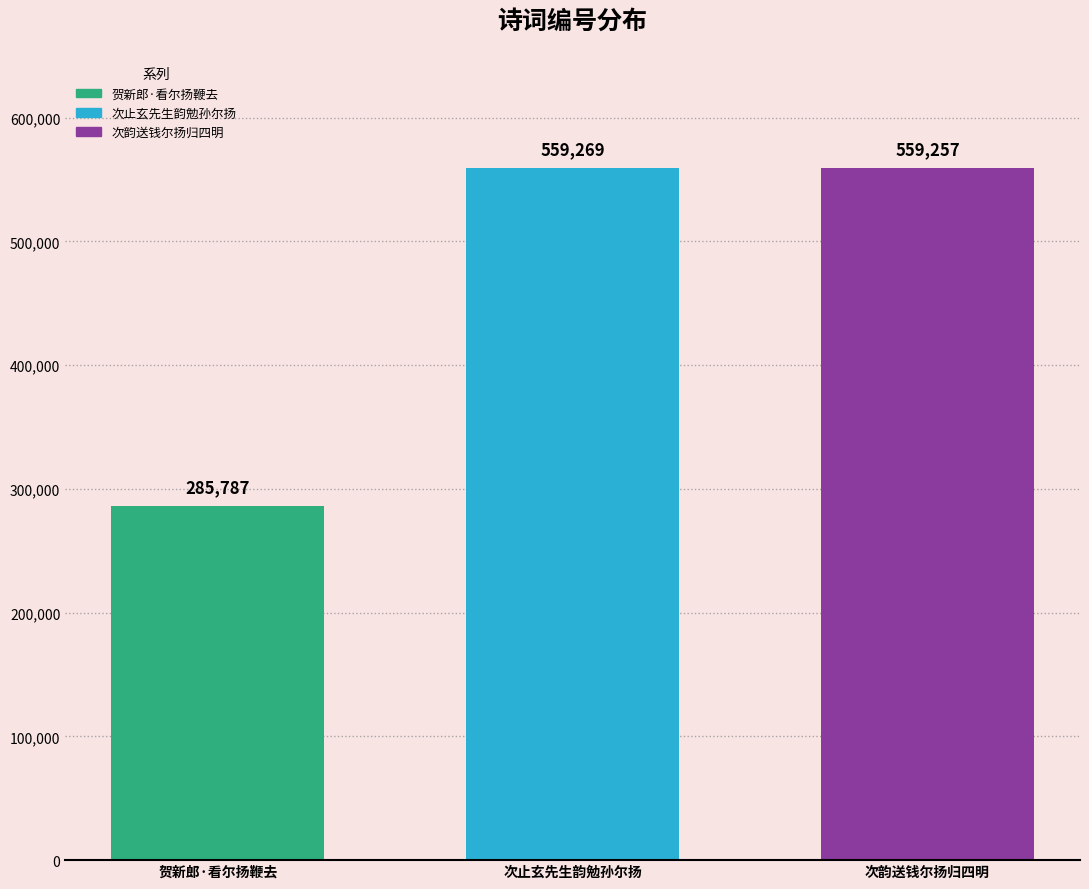

Which series has the largest range (max minus min)?

贺新郎·看尔扬鞭去